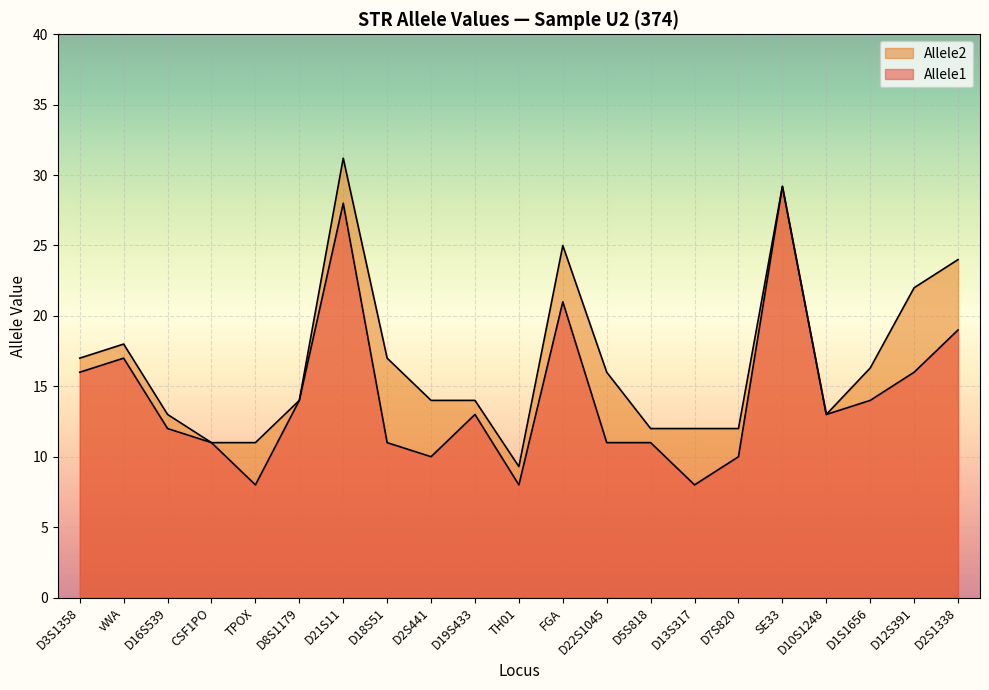

Where does the Allele2 series first go above 14?

D3S1358